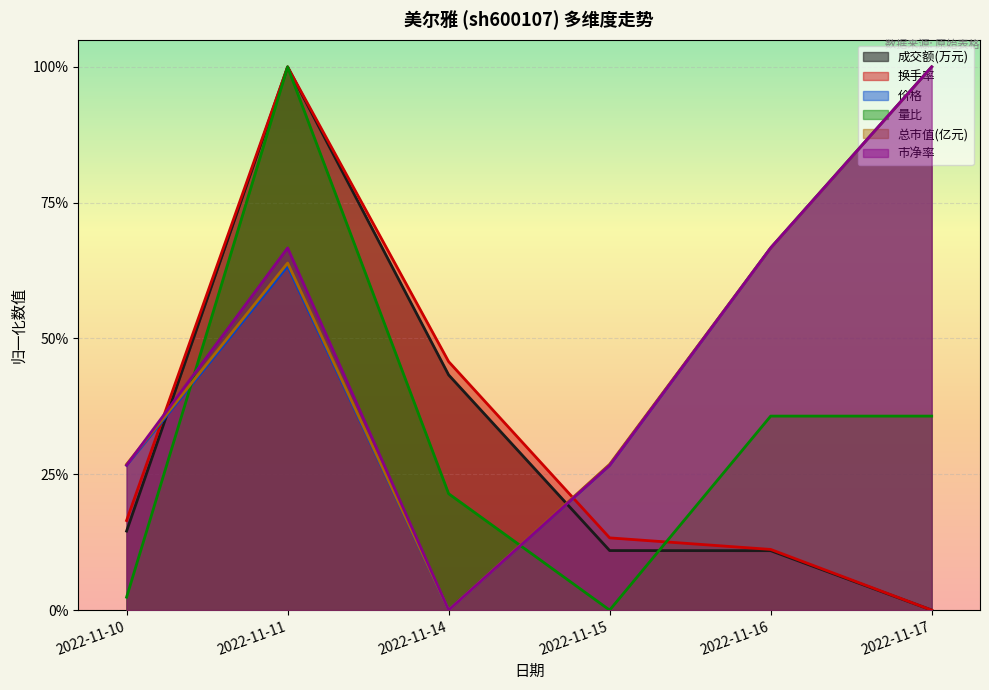

Read the 市净率 value at 2022-11-17.

1.0